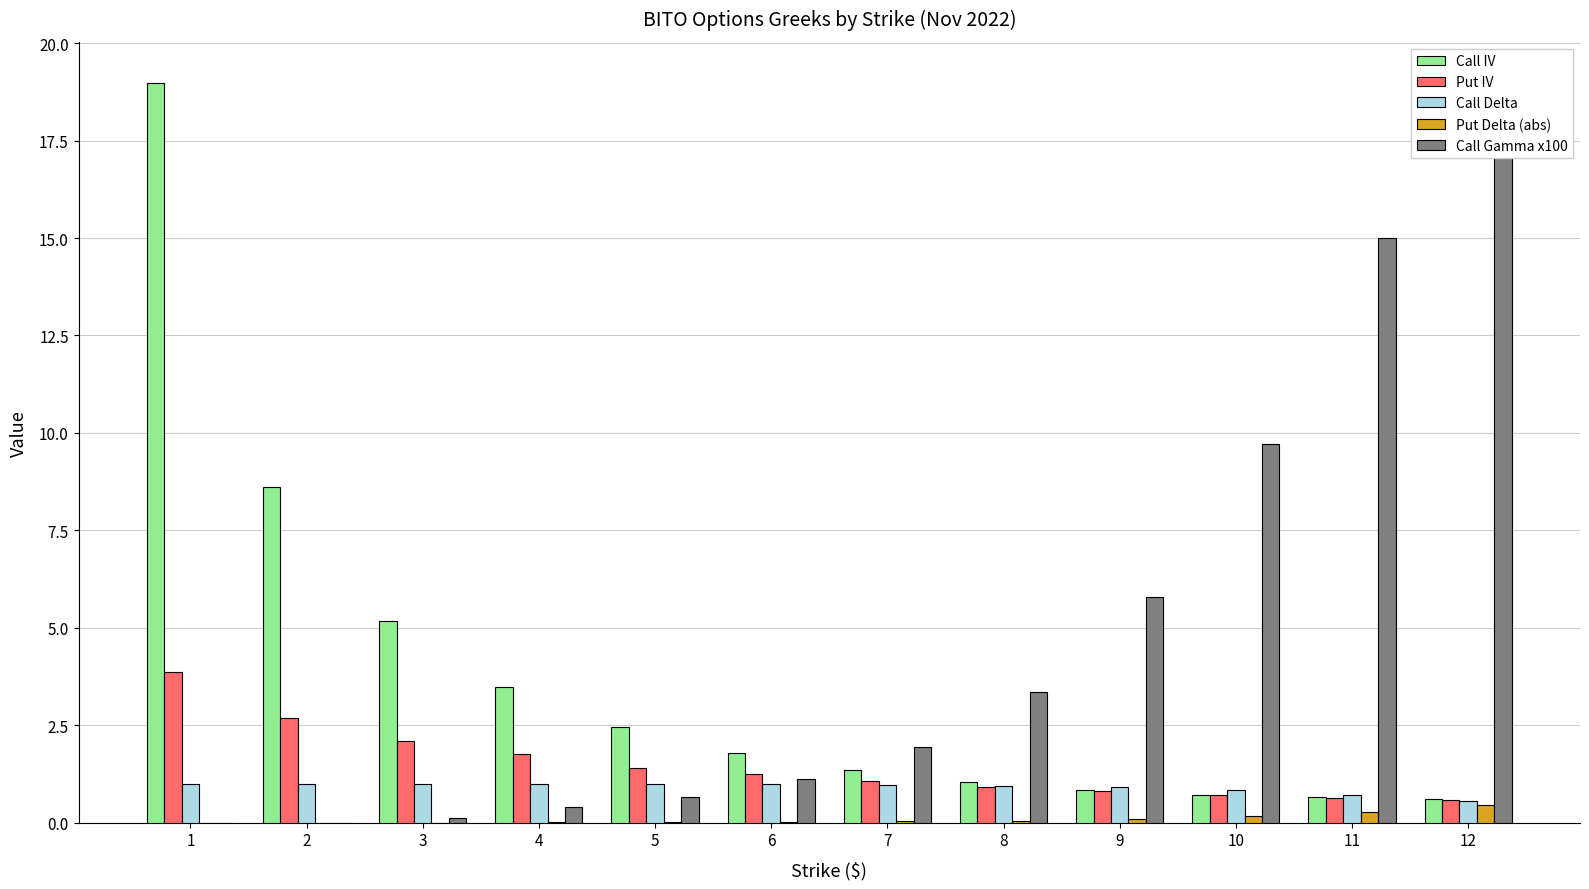

Which has a higher value, 9 or 1?

1